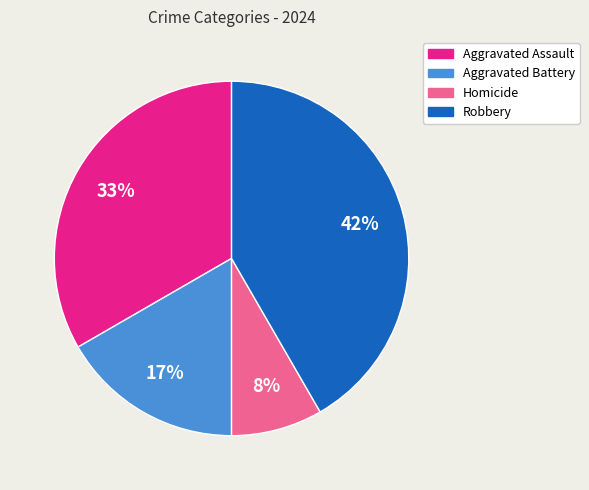

Rank the categories by value from highest to lowest.

Robbery, Aggravated Assault, Aggravated Battery, Homicide